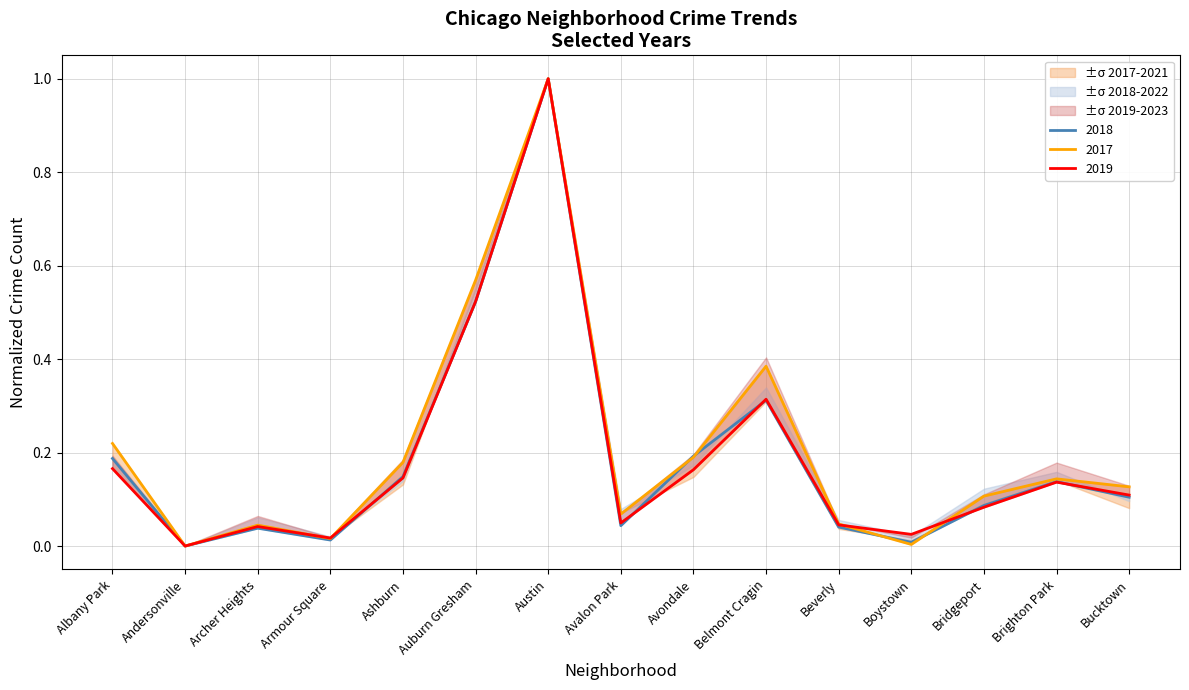

What is the sum of the 2022 values at Boystown and Avalon Park?

0.1